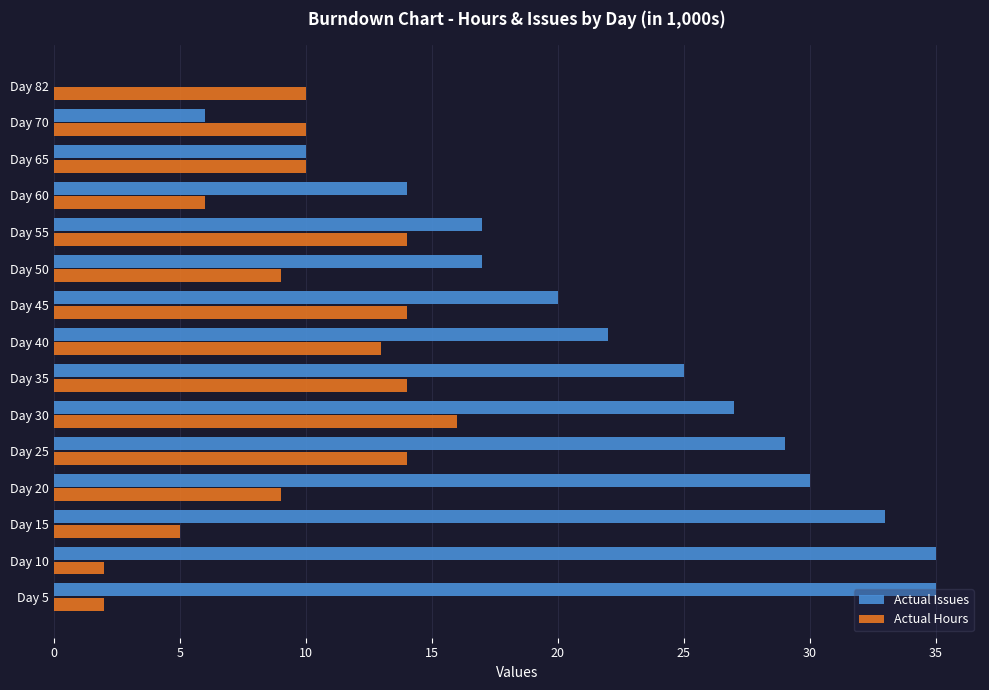

What is the sum of the Actual Issues values at Day 50 and Day 60?

31